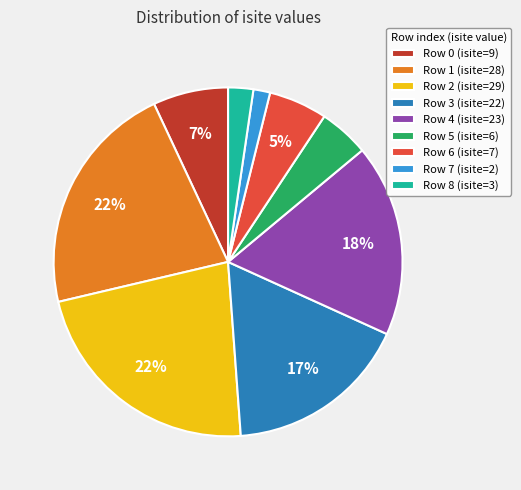

Approximately how many times larger is the value at Row 1 (isite=28) compared to Row 2 (isite=29)?

1.0